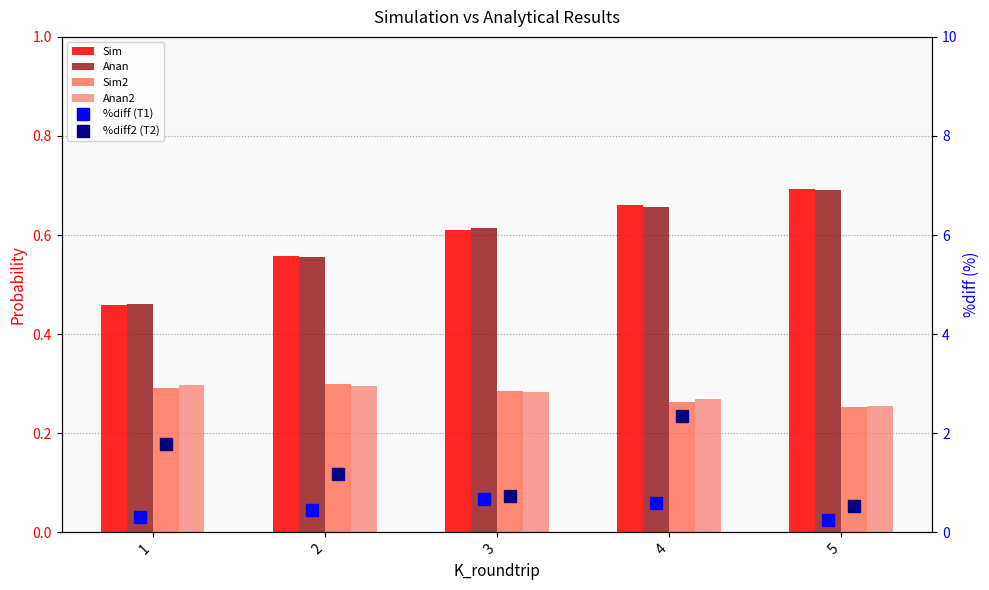

Between 1 and 5, which is larger?

5